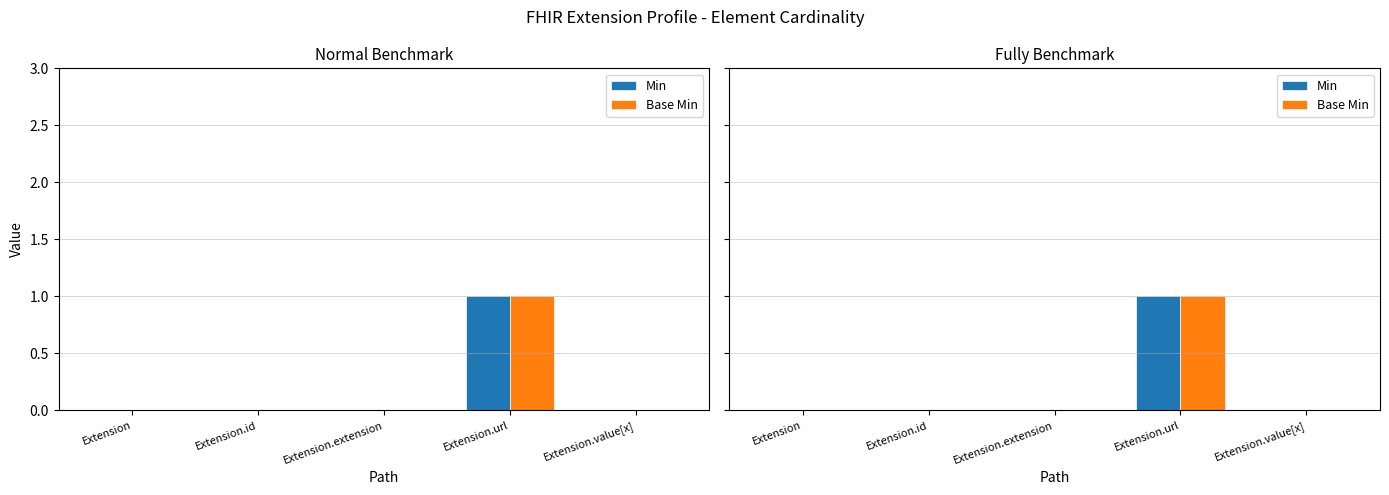

True or false: Min has a value of 1 at Extension.id.

False